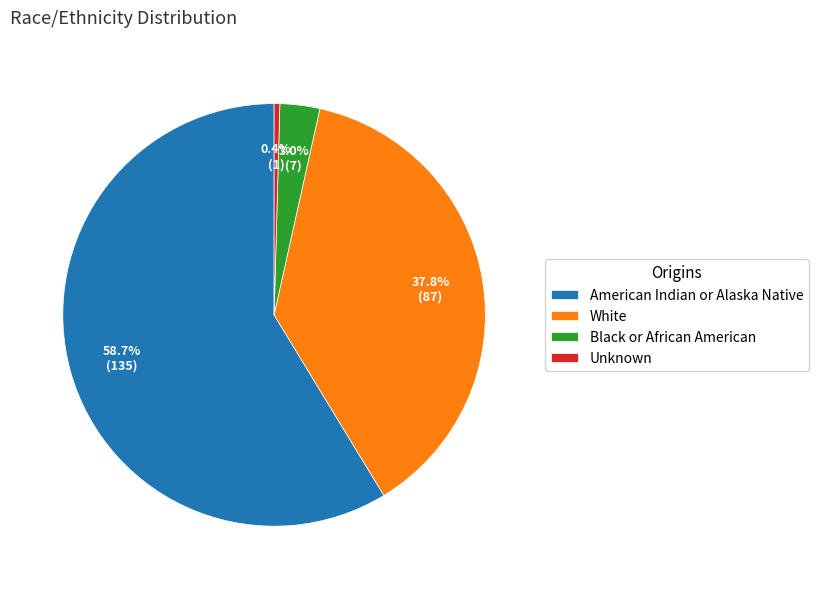

To the nearest percent, what is the difference between the largest and smallest slice percentages?

58%